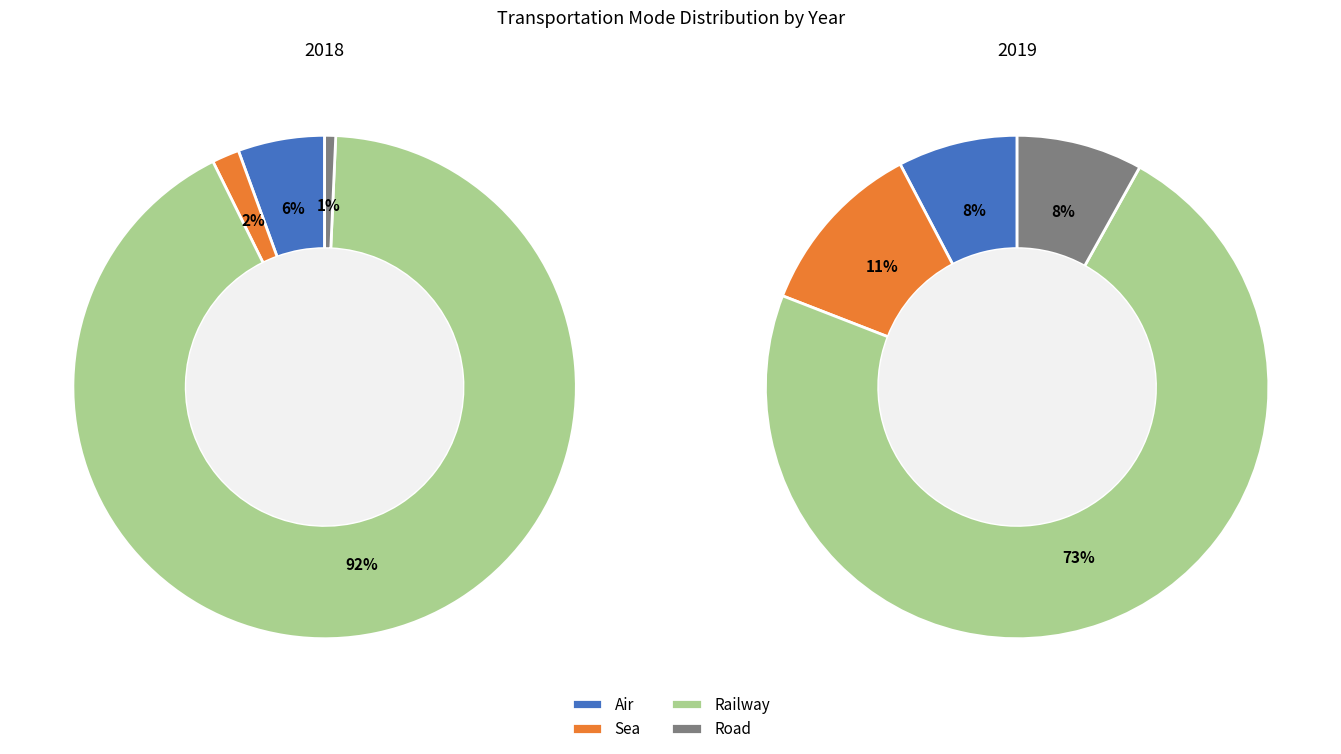

What is the largest slice in the pie chart?

Railway